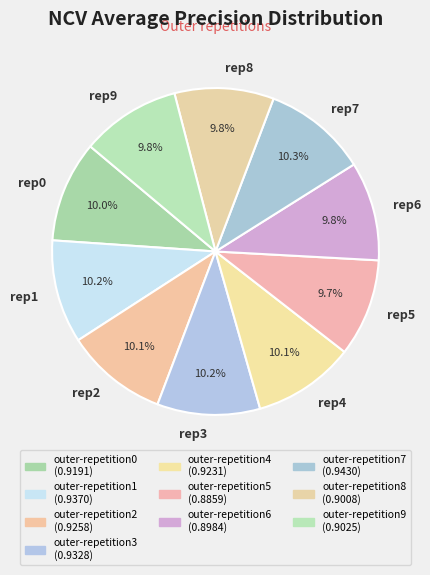

Combined, what portion of the pie is rep9 and rep2?

19.9%